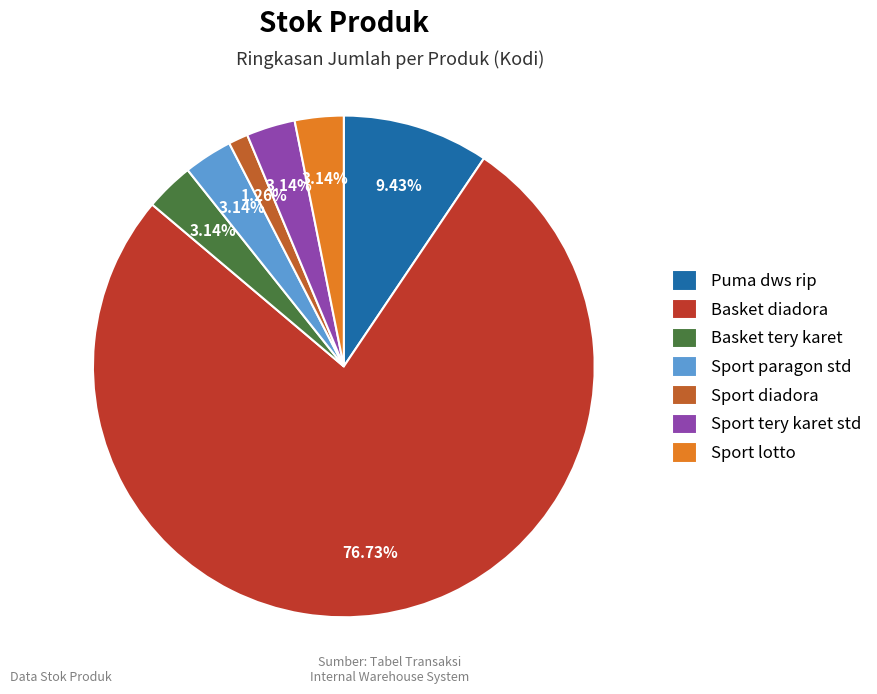

How many slices are in this pie chart?

7